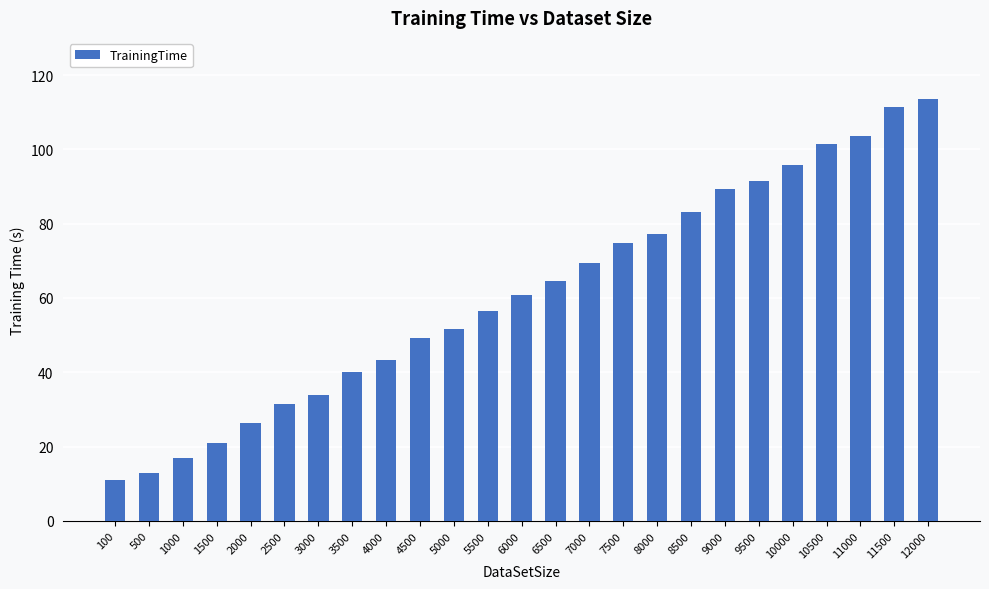

Are the bars horizontal?

No